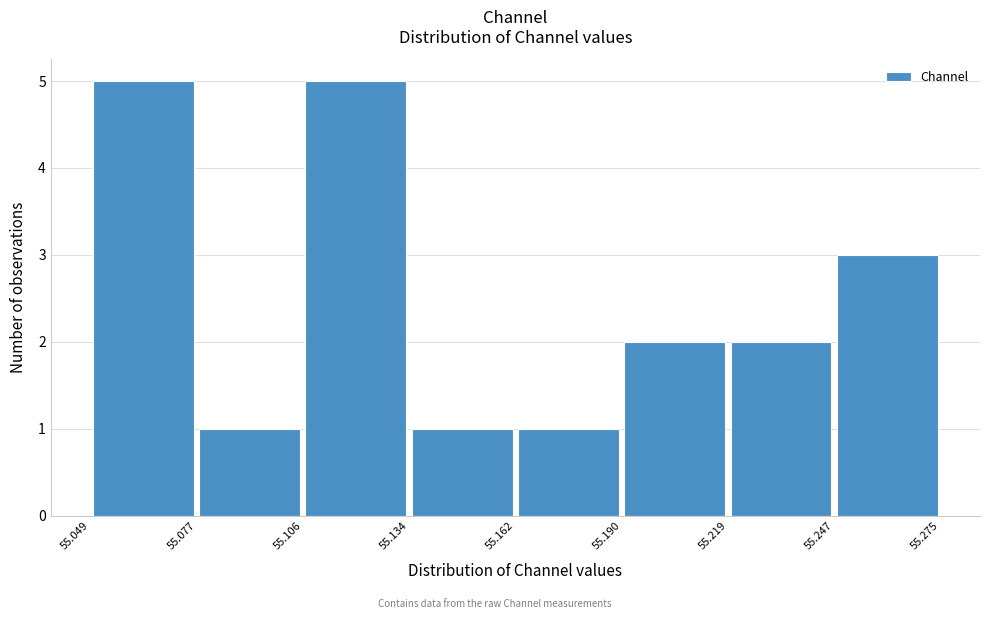

Reading left to right, transcribe this chart: for each bar, give the range it covers on the x-axis and its height. The values are not printed on the chart, so give them approximately, as read against the axis.

55.049 to 55.077: 5
55.077 to 55.106: 1
55.106 to 55.134: 5
55.134 to 55.162: 1
55.162 to 55.190: 1
55.190 to 55.219: 2
55.219 to 55.247: 2
55.247 to 55.275: 3